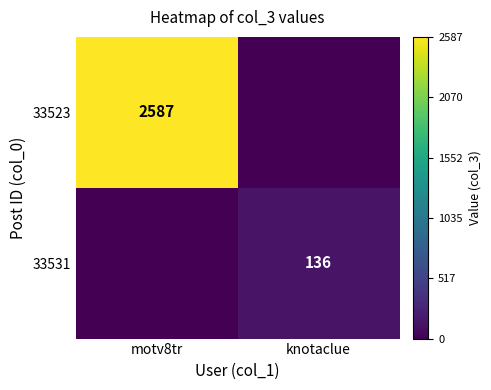

The 33531 series shows 94 at knotaclue. True or false?

False